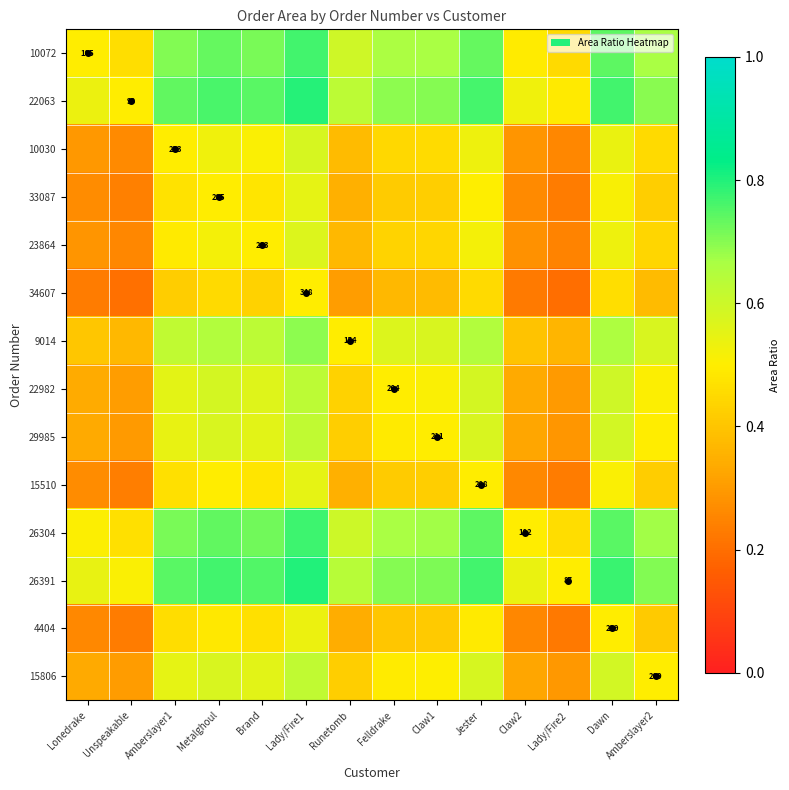

The 9014 series shows 1.1 at Lady/Fire1. True or false?

False